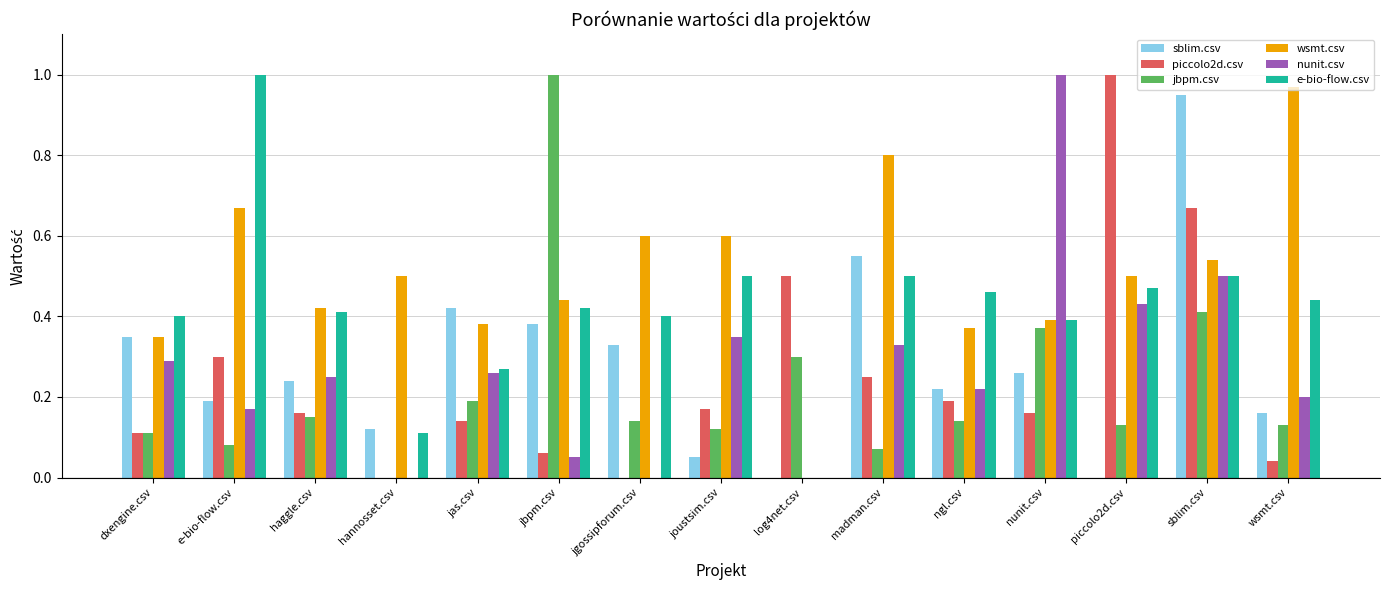

Which series changed the most between jgossipforum.csv and piccolo2d.csv?

piccolo2d.csv